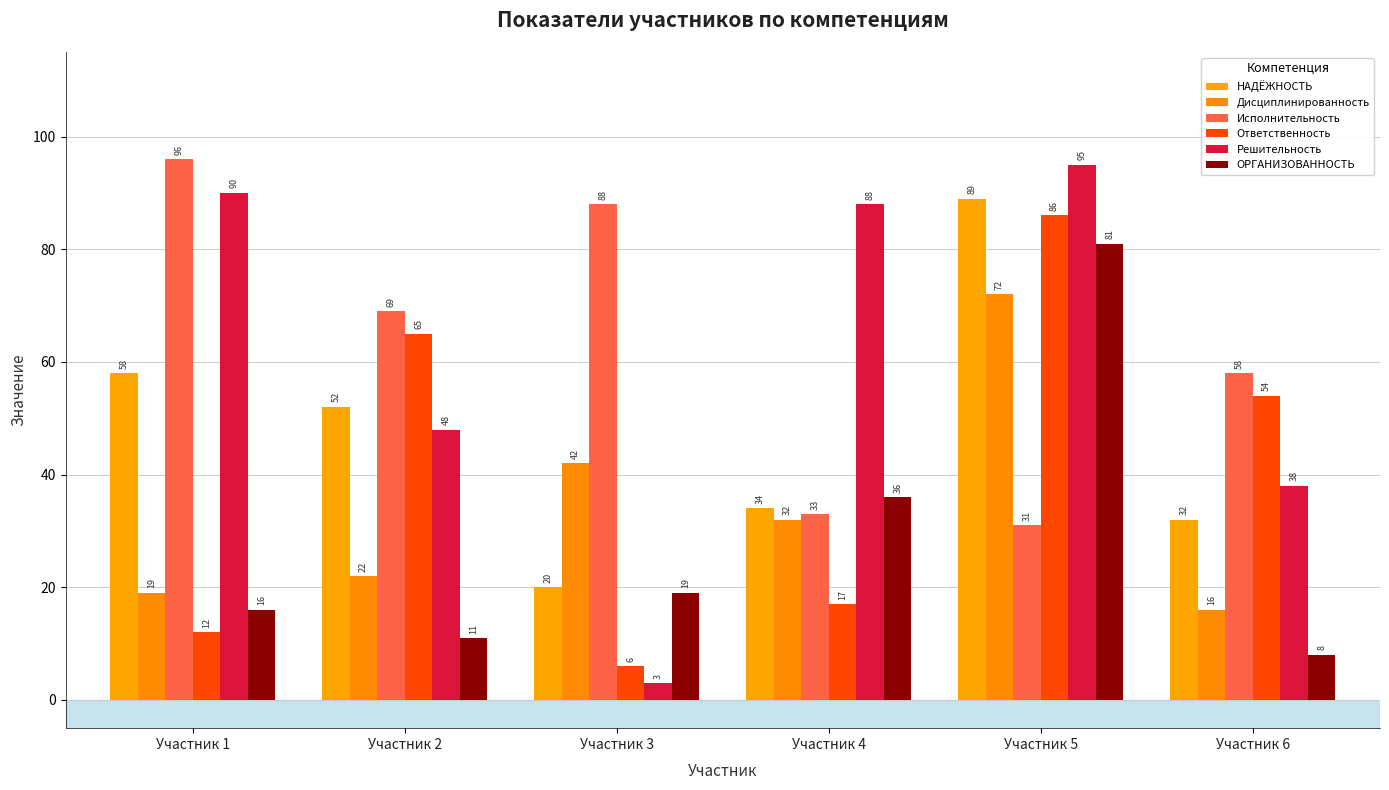

True or false: Ответственность has a value of 33 at Участник 2.

False